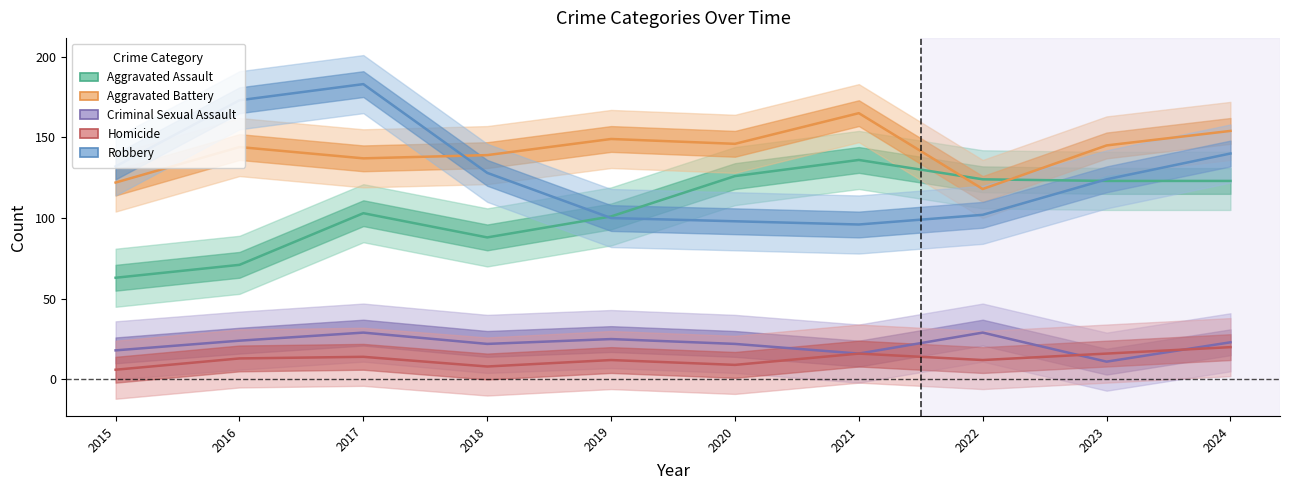

How many data points in Robbery are less than 128?

5